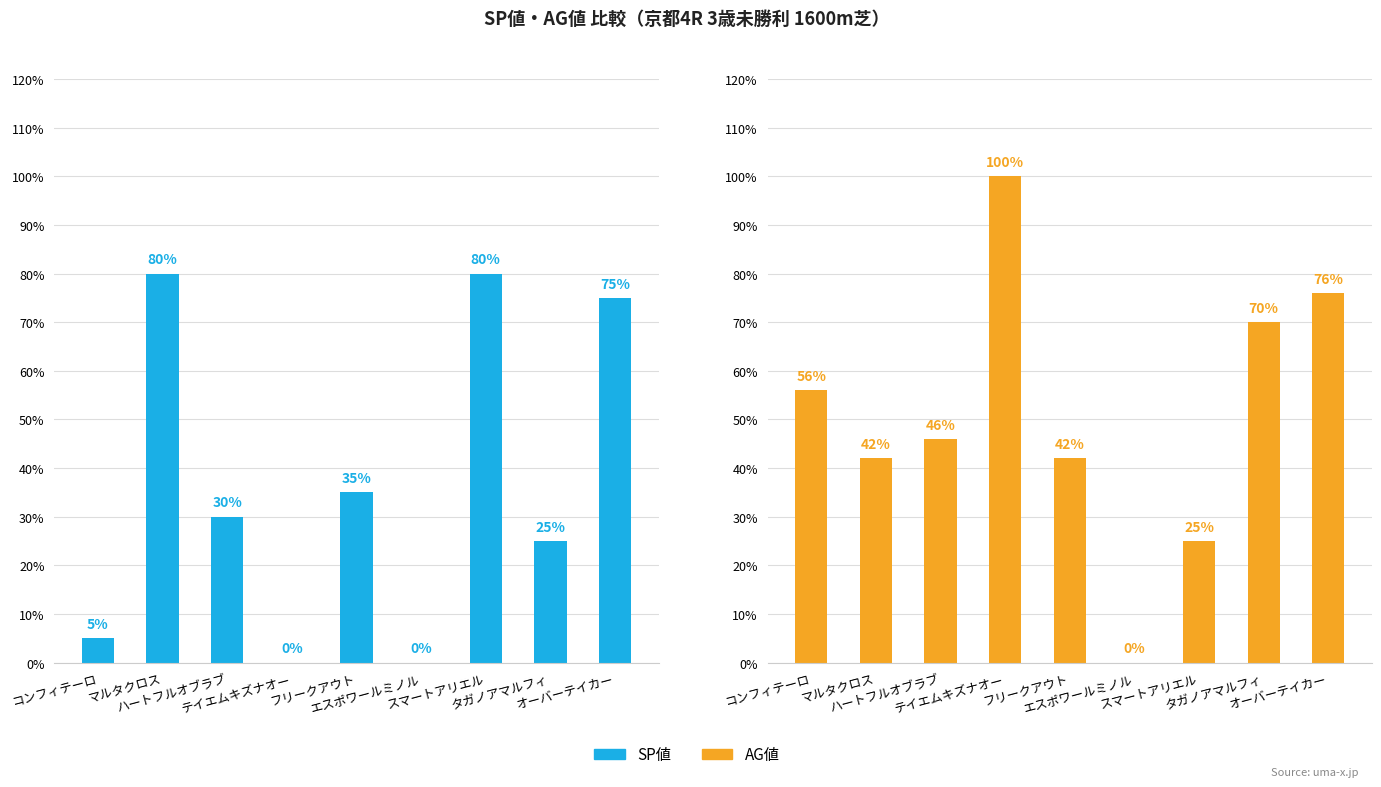

What is the sum of all SP値 values?

330